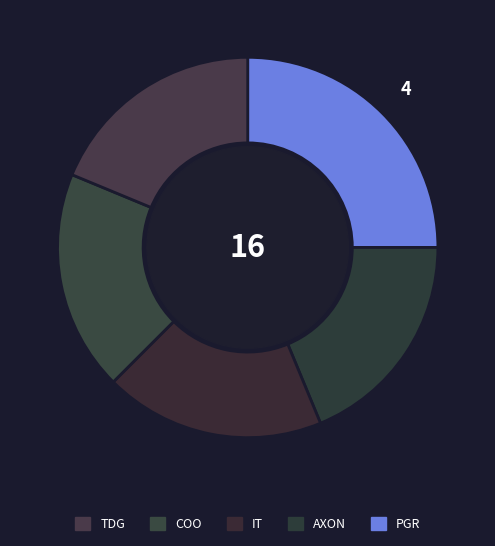

Which category has the smallest portion of the pie?

AXON